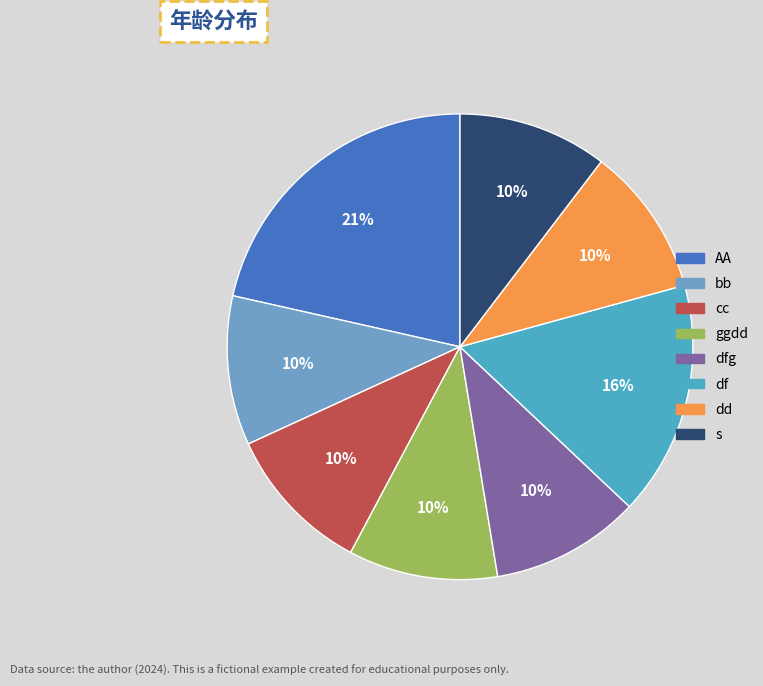

To the nearest percent, what portion does dd represent?

10%